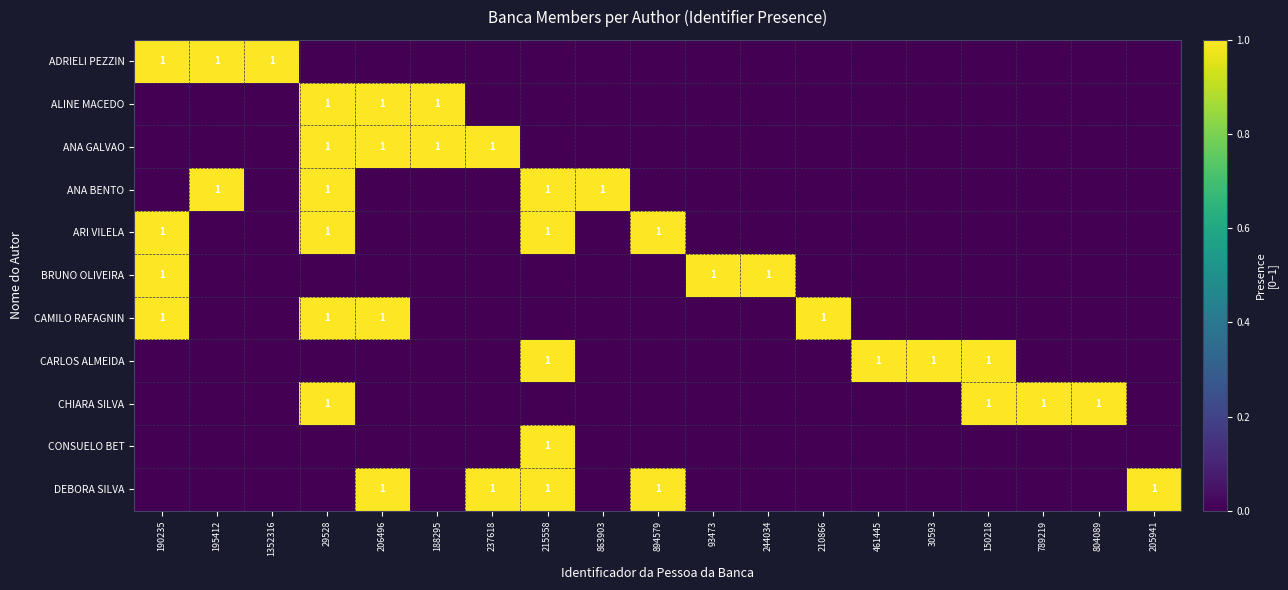

At which label does ALINE MACEDO reach its minimum?

190235